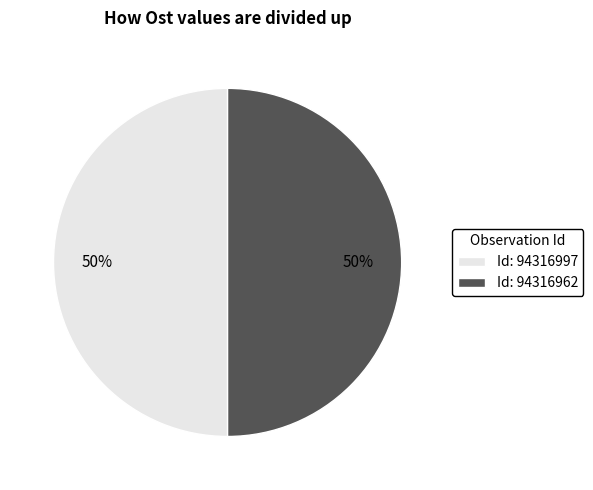

Is it true that Id: 94316962 is 64% of the pie?

False